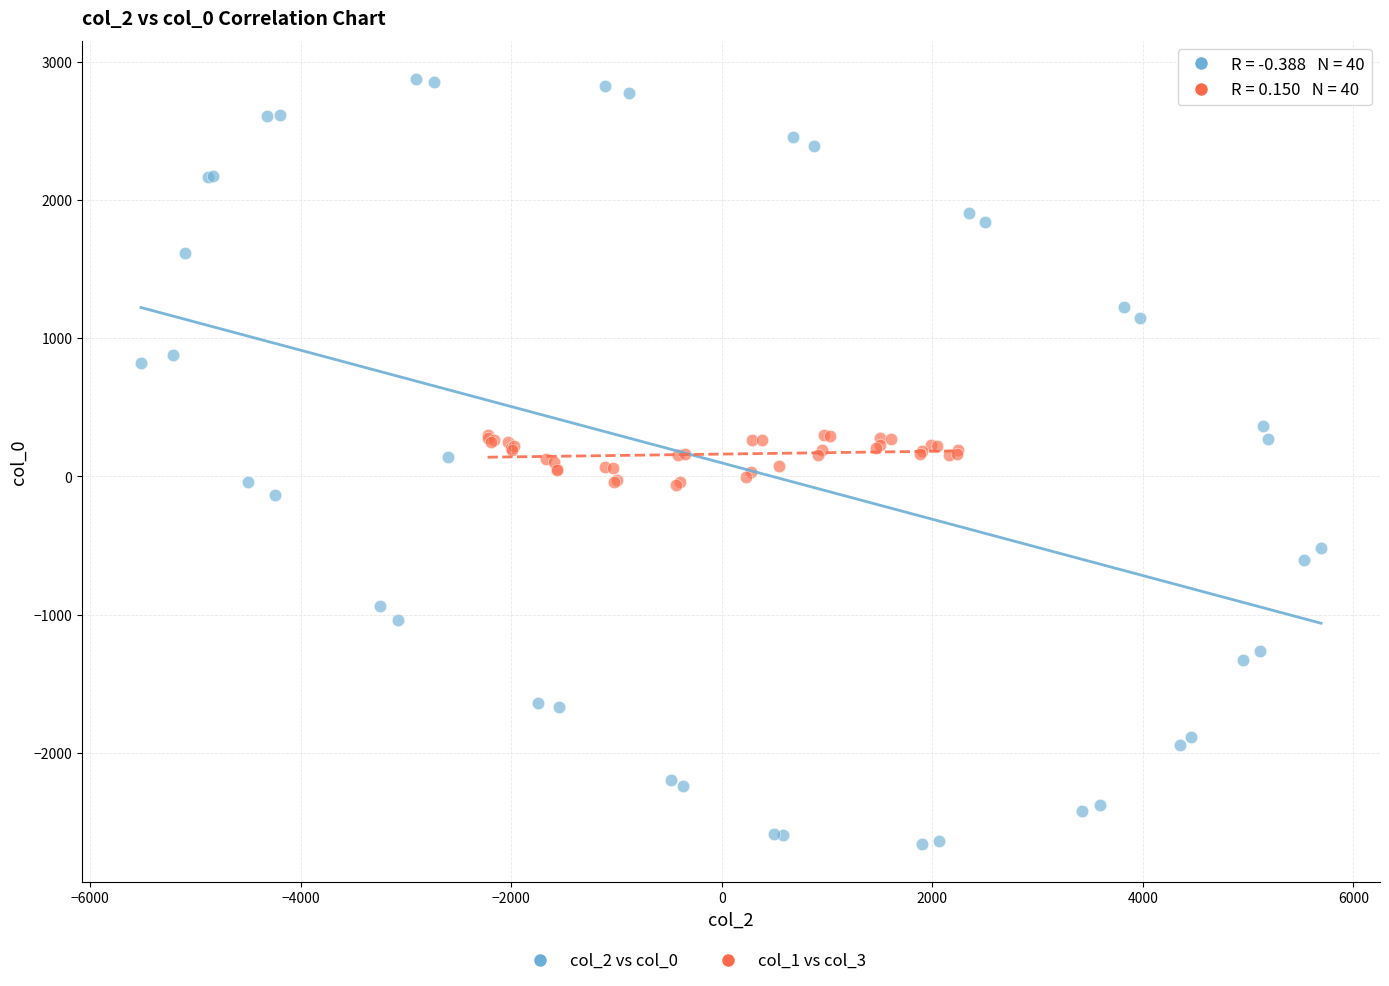

Which series contains the lowest Y value?

col_2 vs col_0